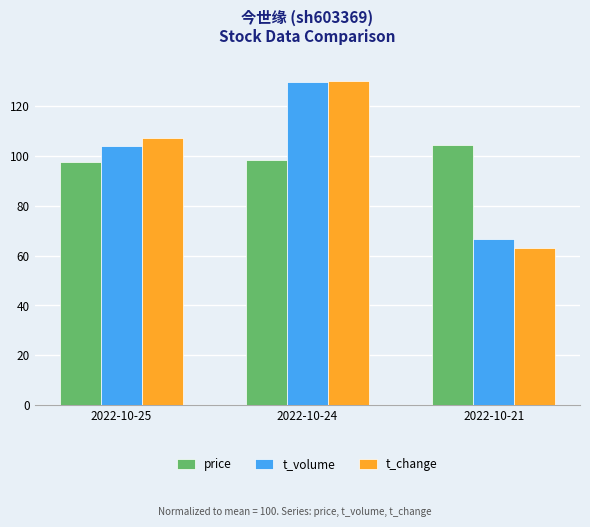

What is the maximum value shown in the chart?

130.0